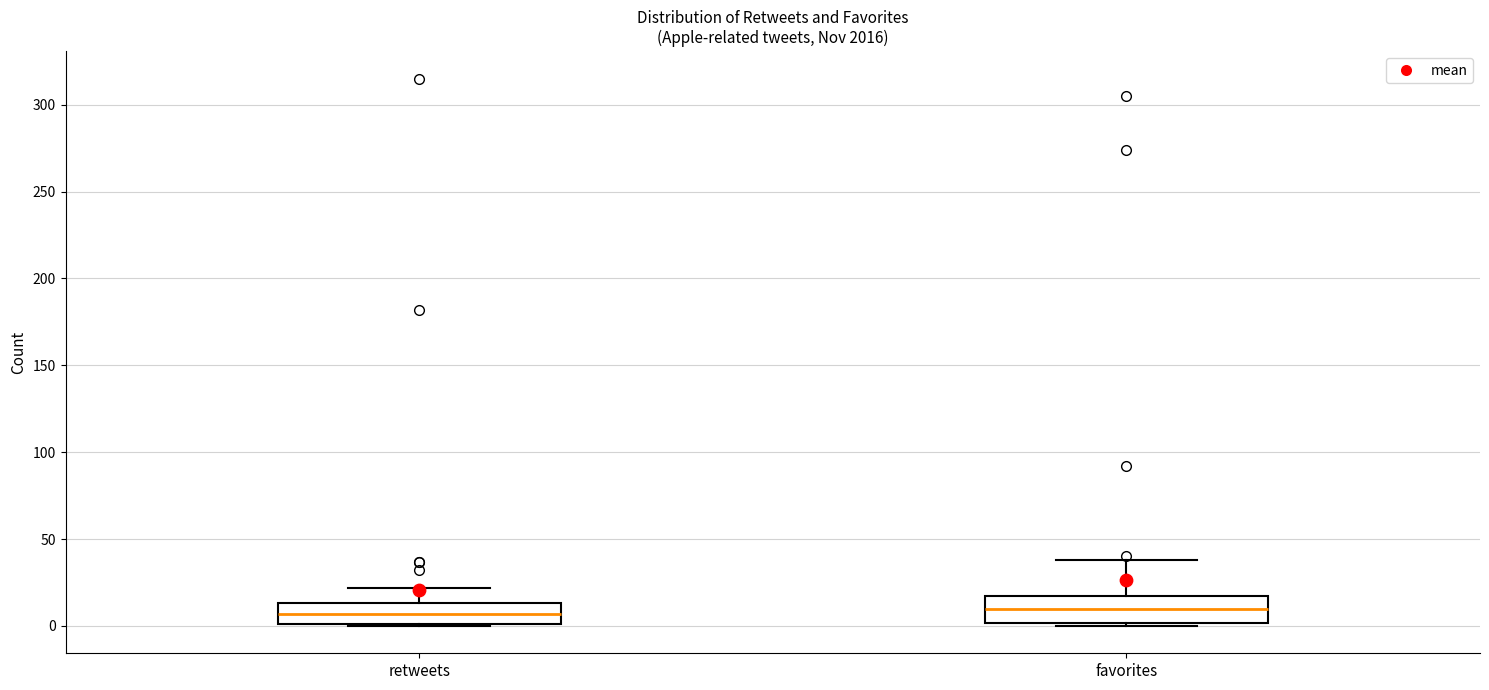

Where does the upper whisker of the box for retweets end on the y-axis? The values are not printed on the chart, so give them approximately, as read against the axis.

20